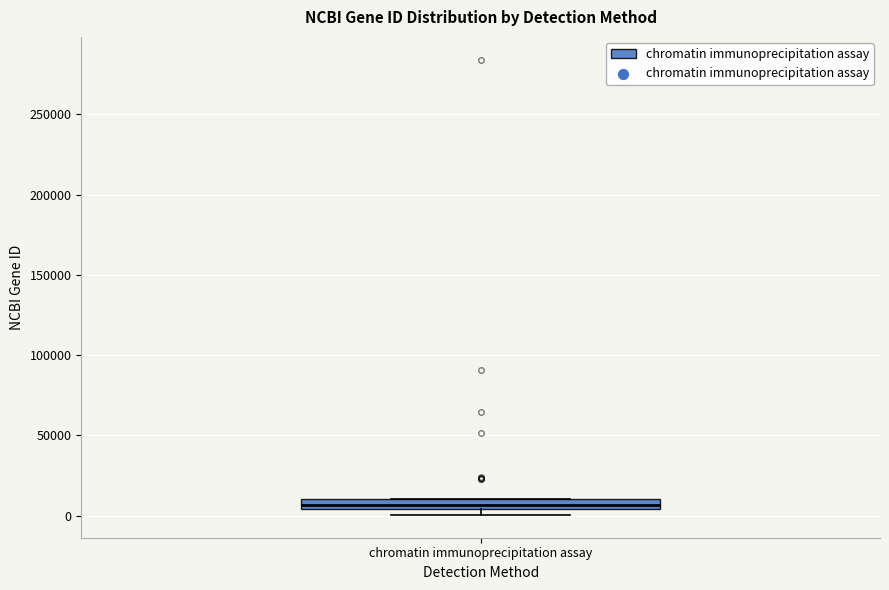

Where is the lower edge of the box for chromatin immunoprecipitation assay on the y-axis? The values are not printed on the chart, so give them approximately, as read against the axis.

5000